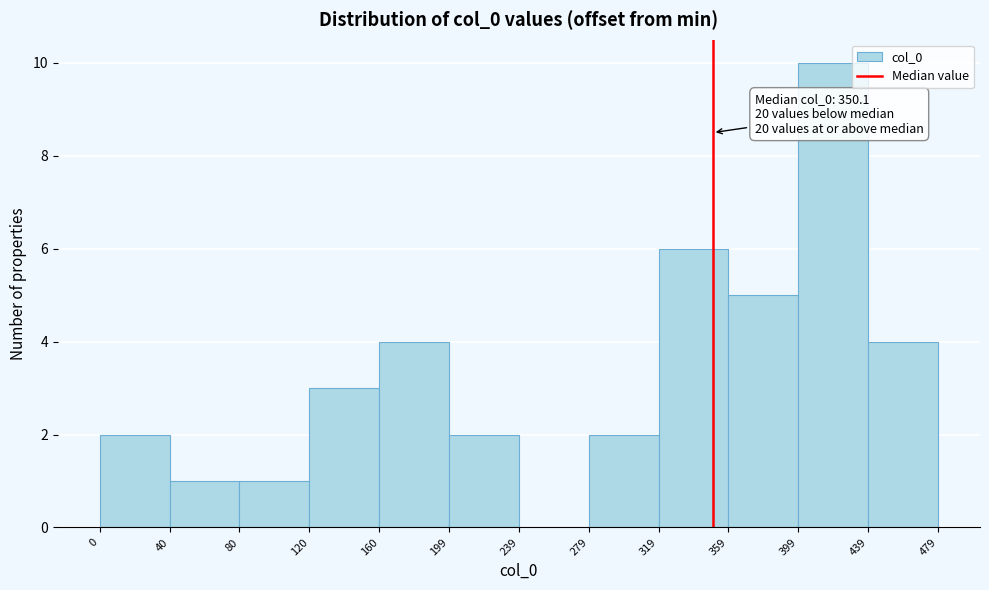

Which range on the x-axis has the tallest bar?

399 to 439